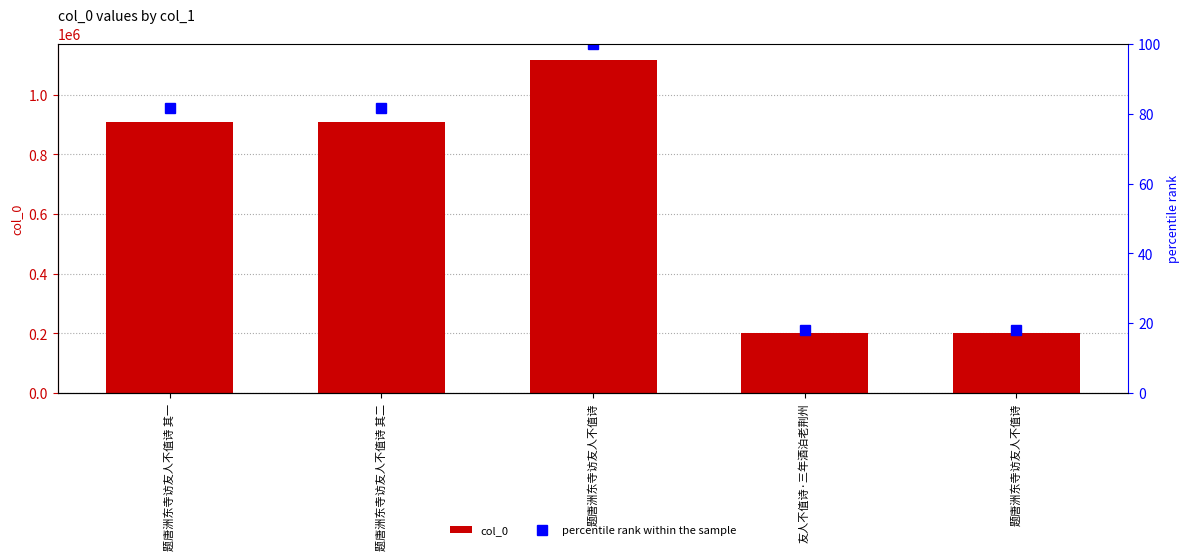

What is the sum of all col_0 values?

3338962